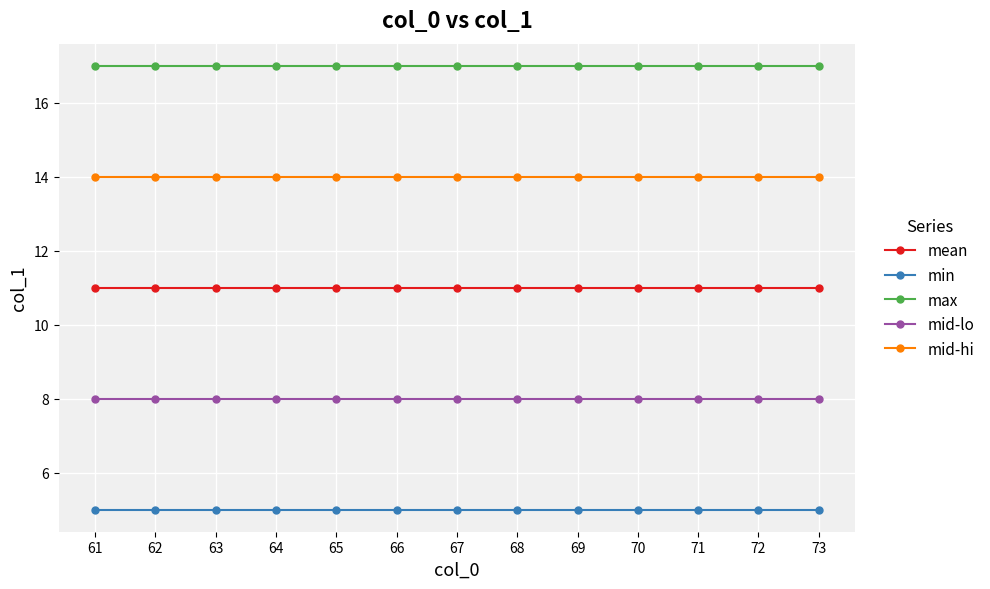

What is the smallest value displayed?

5